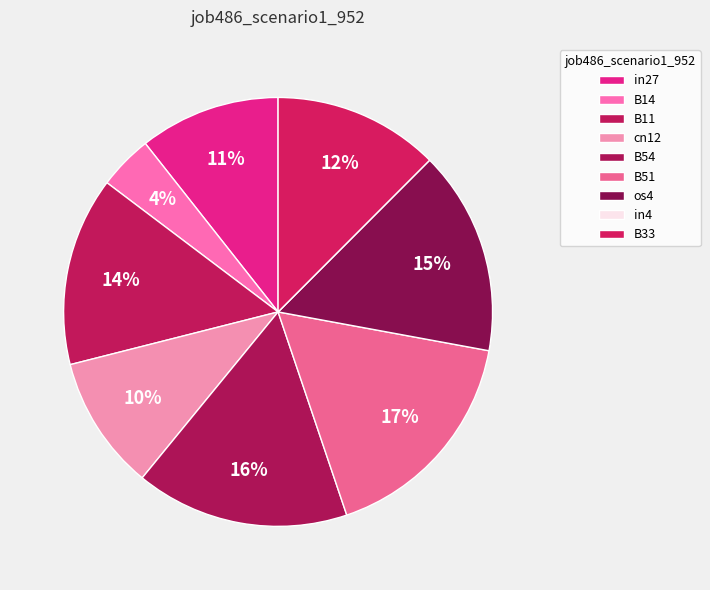

Does in4 account for over 50% of the chart?

No